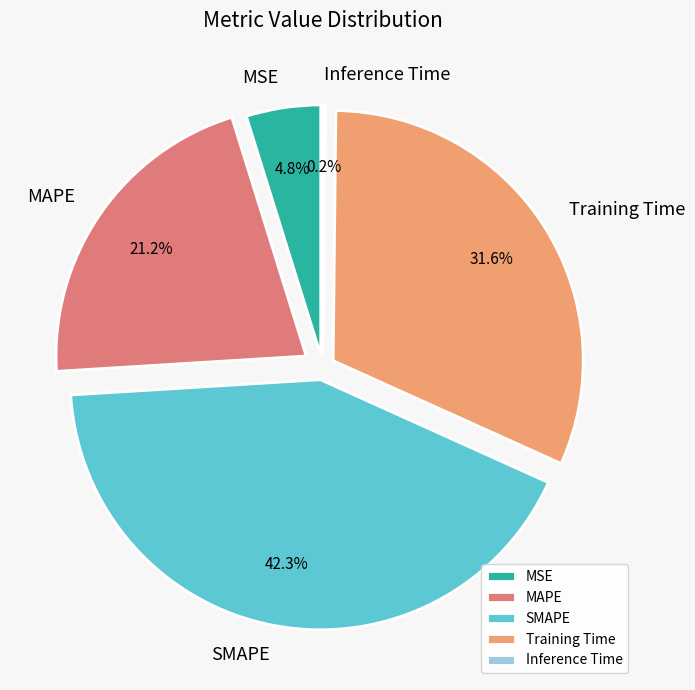

Which category has the biggest portion of the pie?

SMAPE